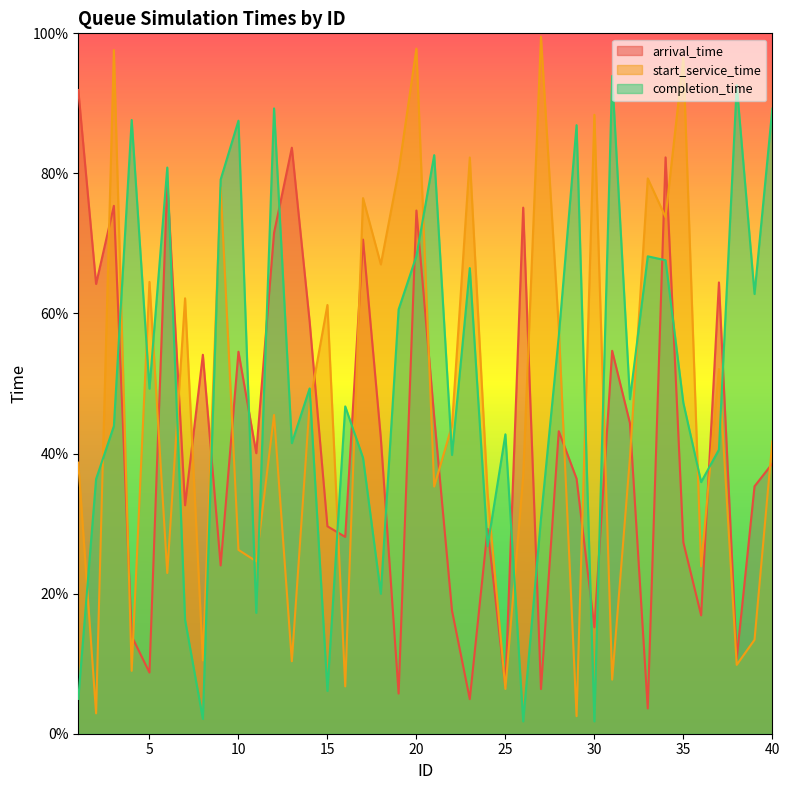

Between 31 and 38, which series saw the biggest shift?

arrival_time